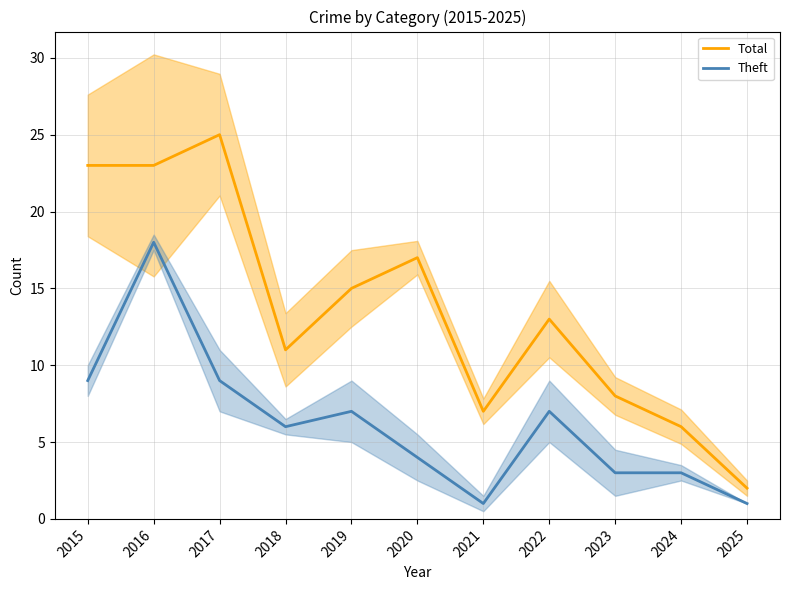

Which series changed the most between 2015 and 2019?

Total